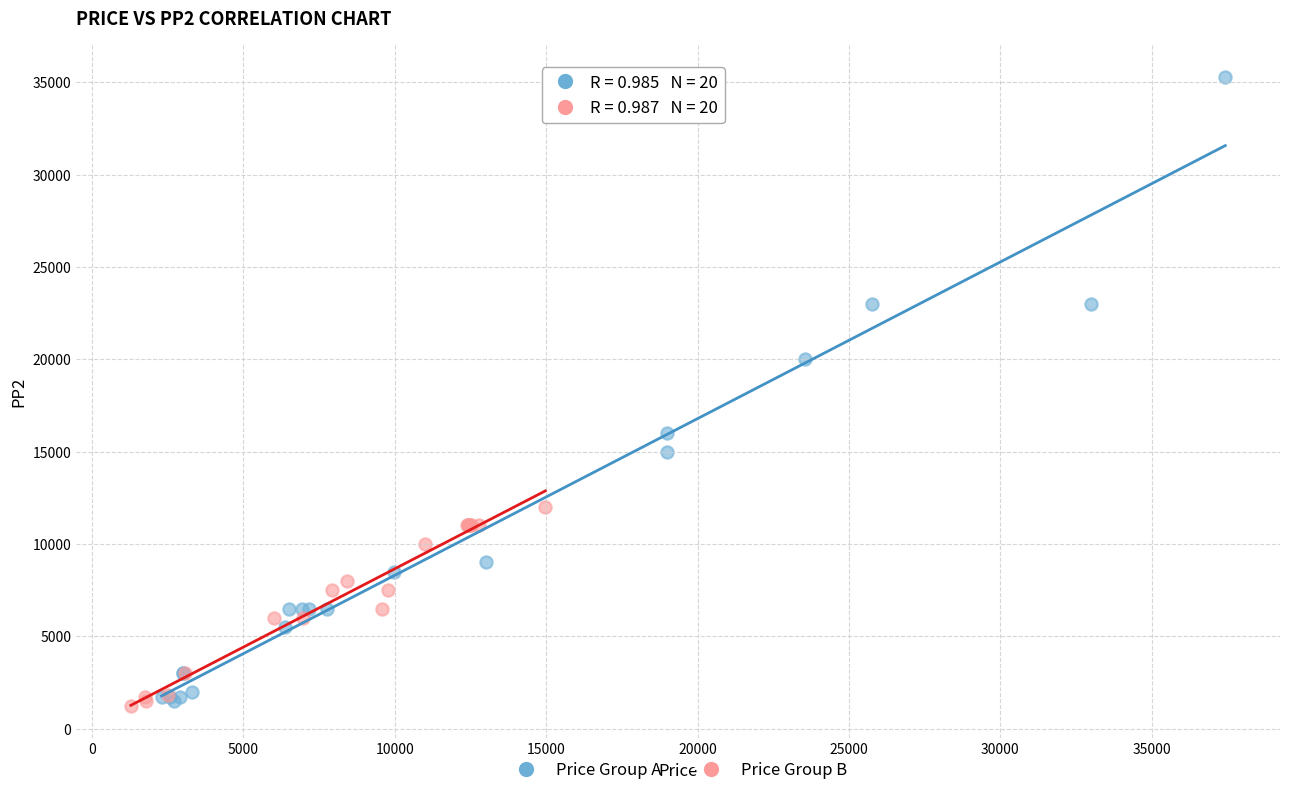

Which series has the widest spread of Y values?

Price Group A